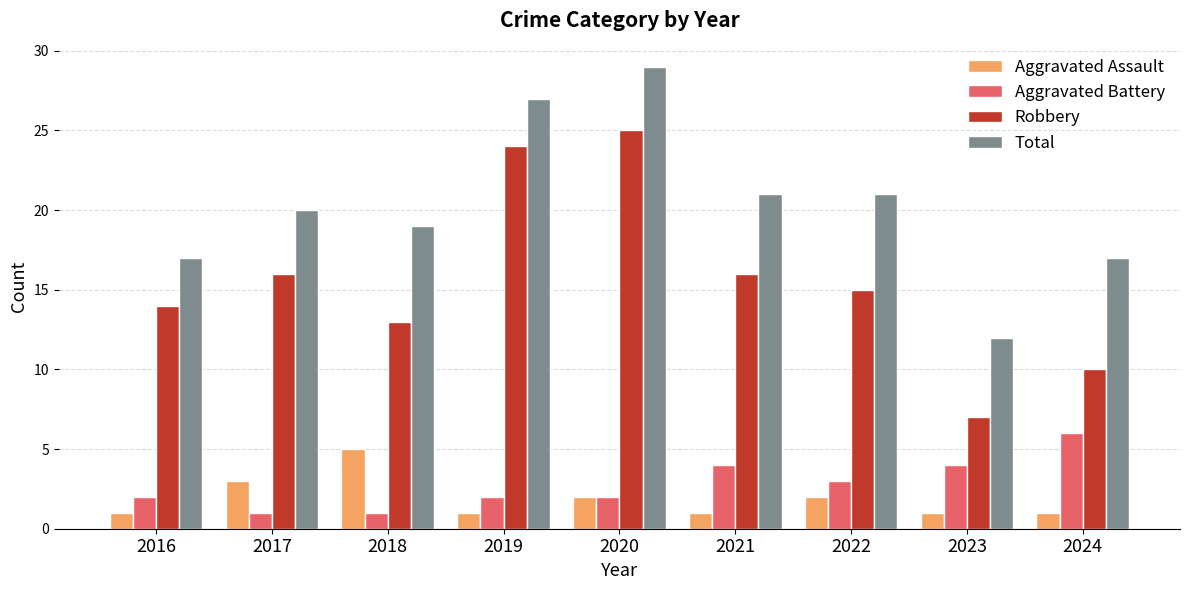

Rank the series at 2018 from highest to lowest value.

Total, Robbery, Aggravated Assault, Aggravated Battery